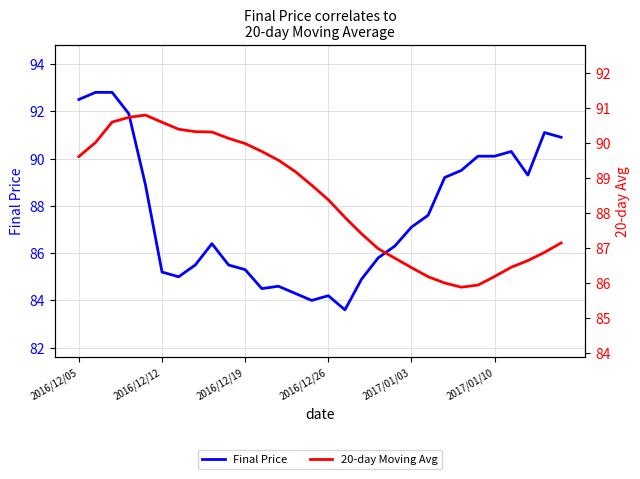

How many times do Final Price and 20-day Moving Avg cross each other?

2